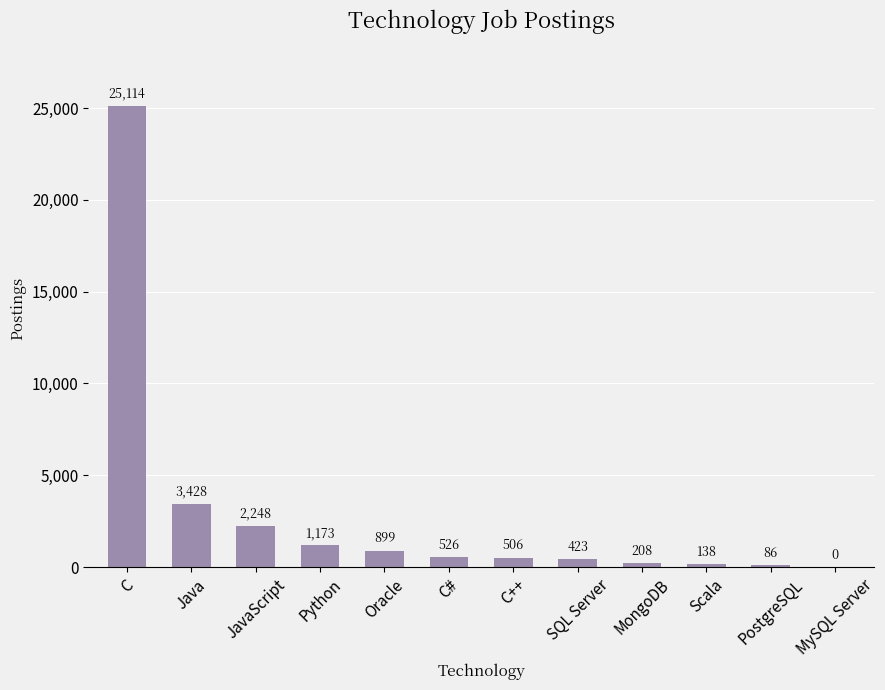

The chart shows a value of 3428 at Java. True or false?

True